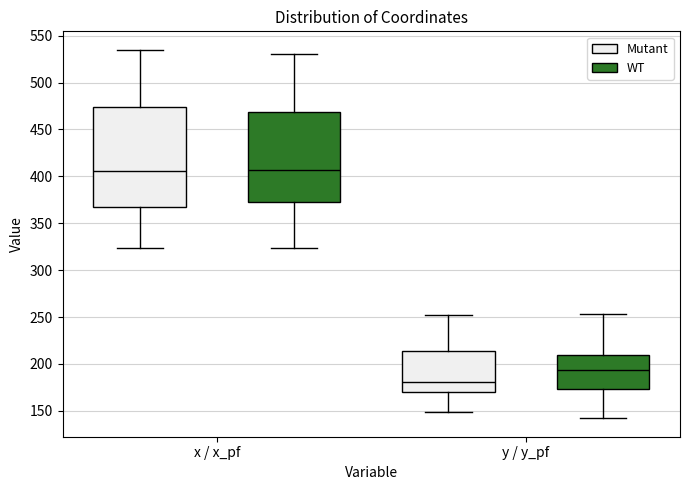

Comparing the boxes themselves (not the whiskers), which one is the tallest?

x / x_pf (Mutant)